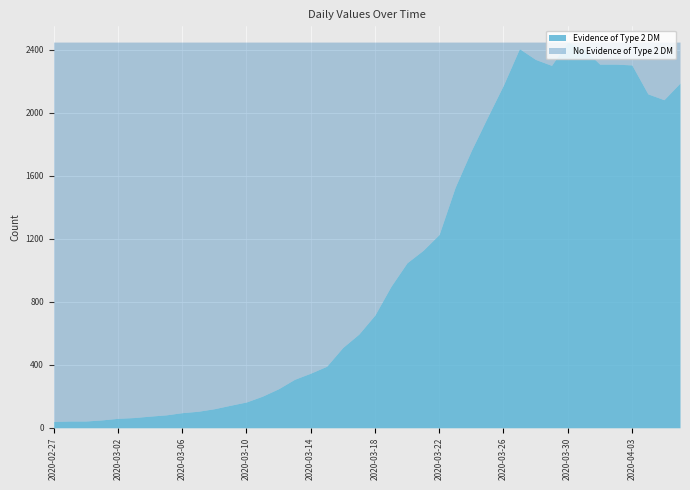

How many values exceed 716?

19